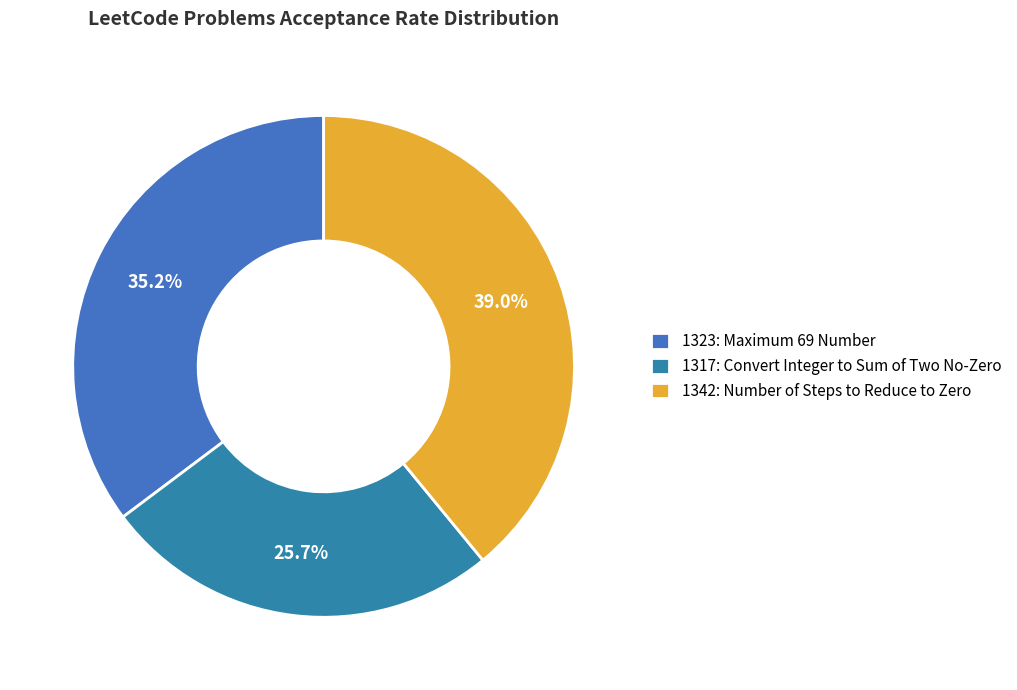

Which has a higher value, 1323 or 1317?

1323